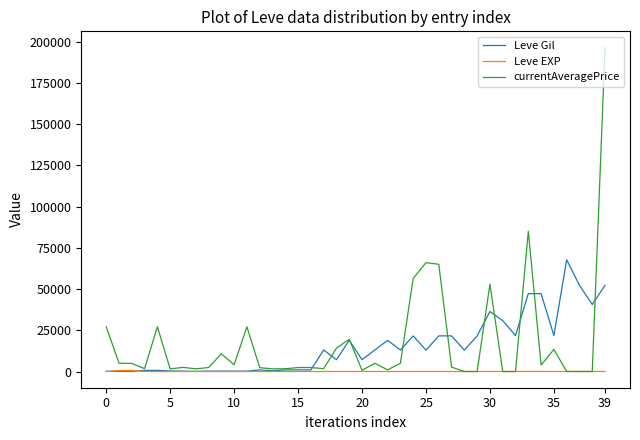

Rank the series by their maximum value, from highest to lowest.

currentAveragePrice, Leve Gil, Leve EXP